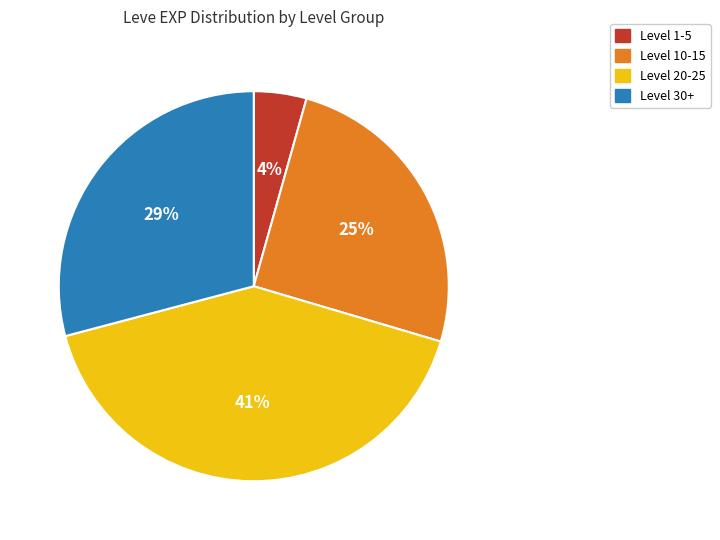

Does any single category account for the majority?

No